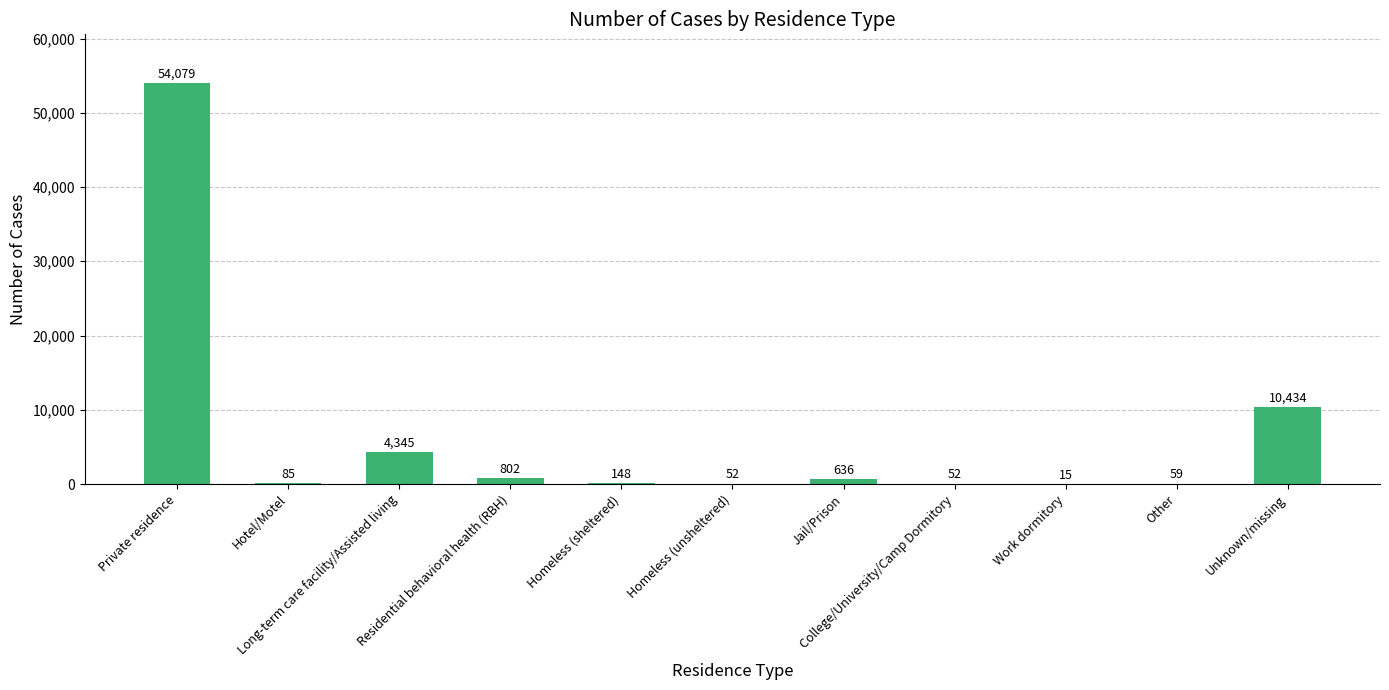

Are the bars horizontal?

No